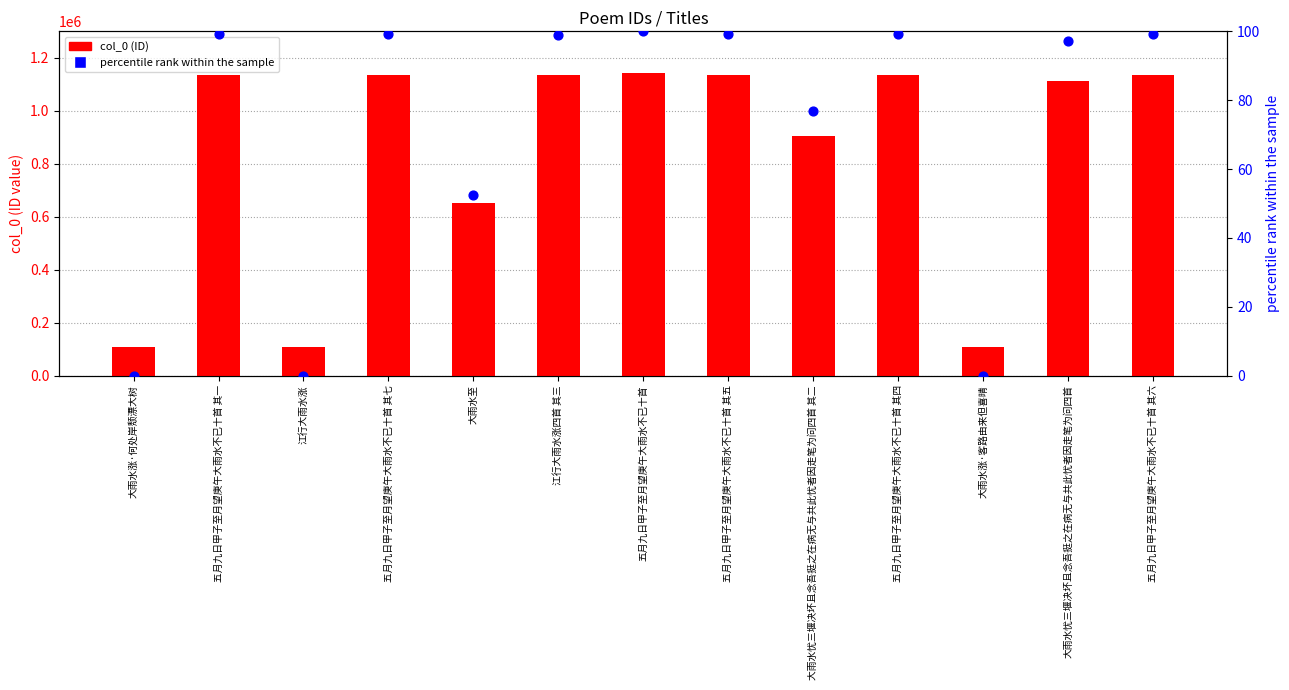

At how many categories does at least one series exceed 532097?

10